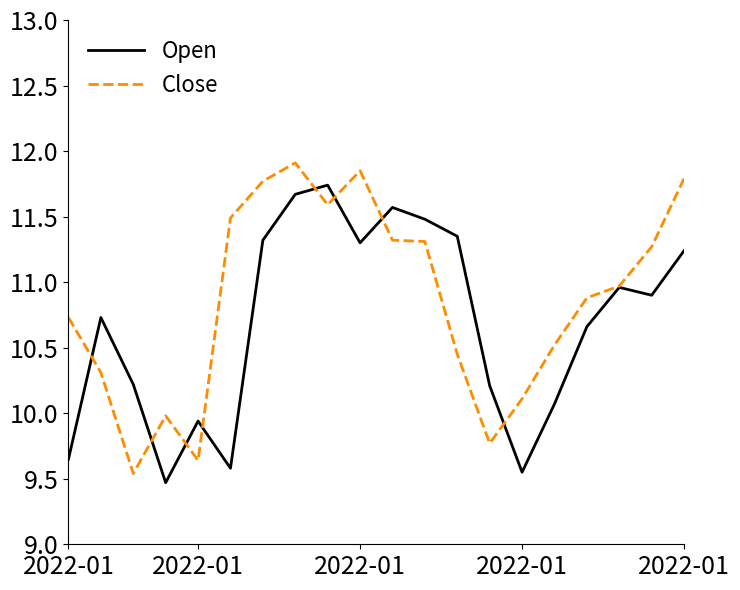

Which series has the largest total across all categories?

Close